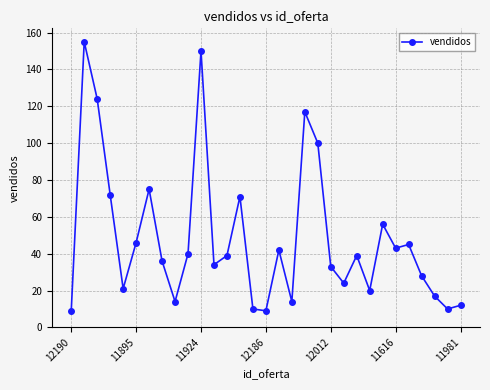

What is the greatest value displayed?

155